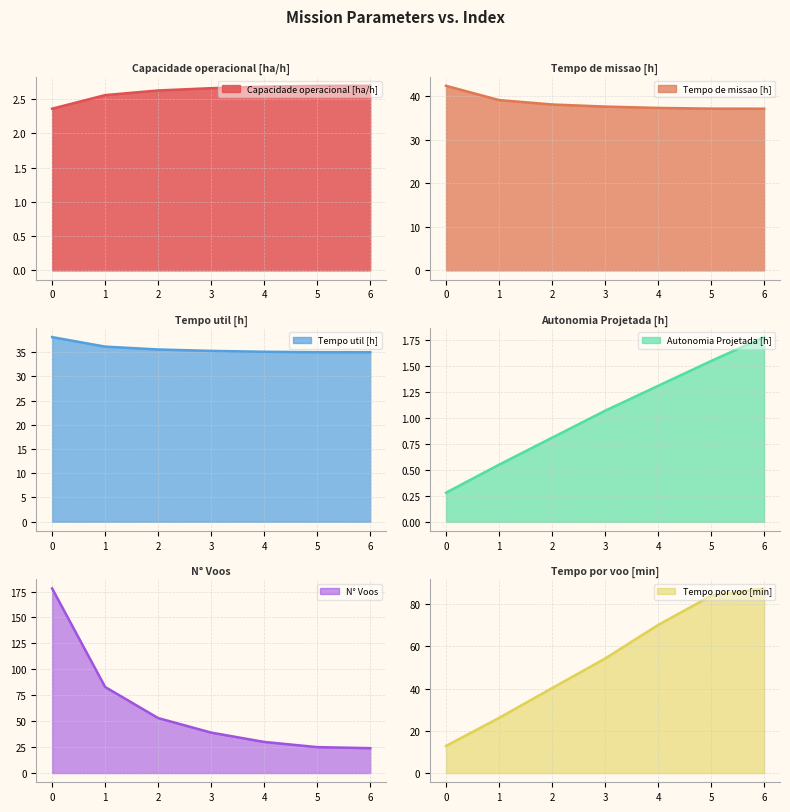

At which label is N° Voos closest to 101?

1